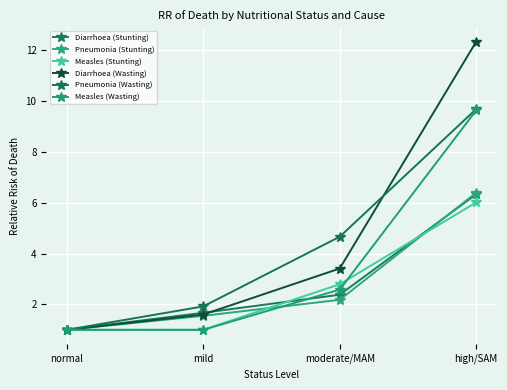

Which series ends up on top after the final intersection of Pneumonia (Stunting) and Measles (Stunting)?

Pneumonia (Stunting)